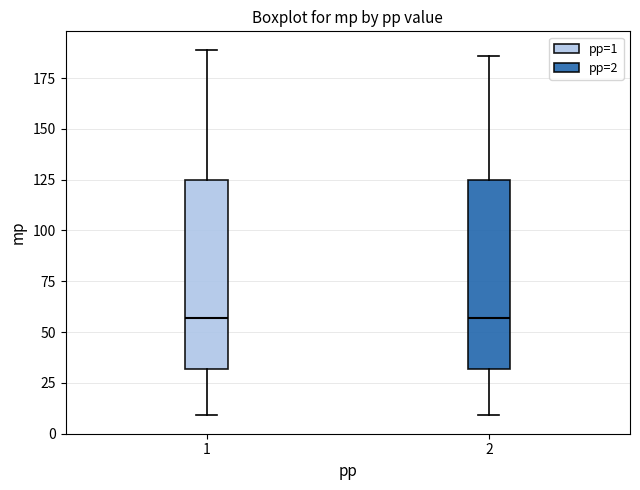

Reading left to right, read every box against the y-axis: the position of its median line, the range the box covers, and the ends of its whiskers. The values are not printed on the chart, so give them approximately, as read against the axis.

1: median 55, box 30 to 125, whiskers 10 to 190
2: median 55, box 30 to 125, whiskers 10 to 185